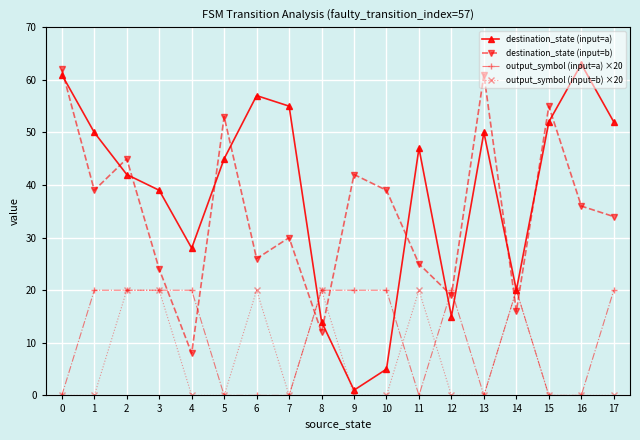

What is the greatest value displayed?

63